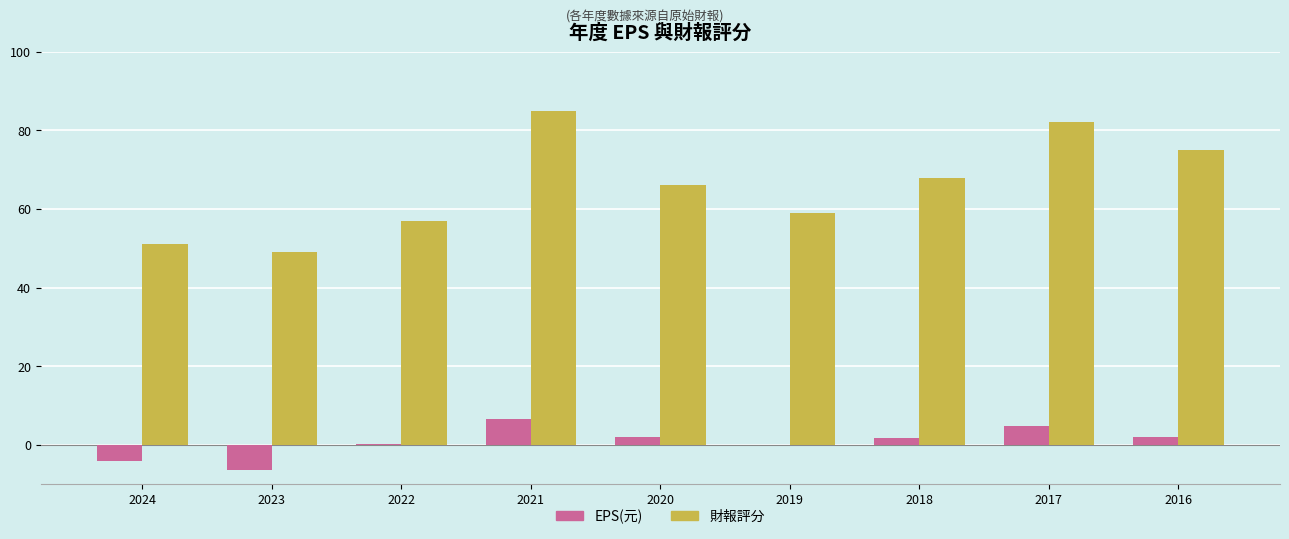

What are all the series names shown in the legend?

EPS(元), 財報評分